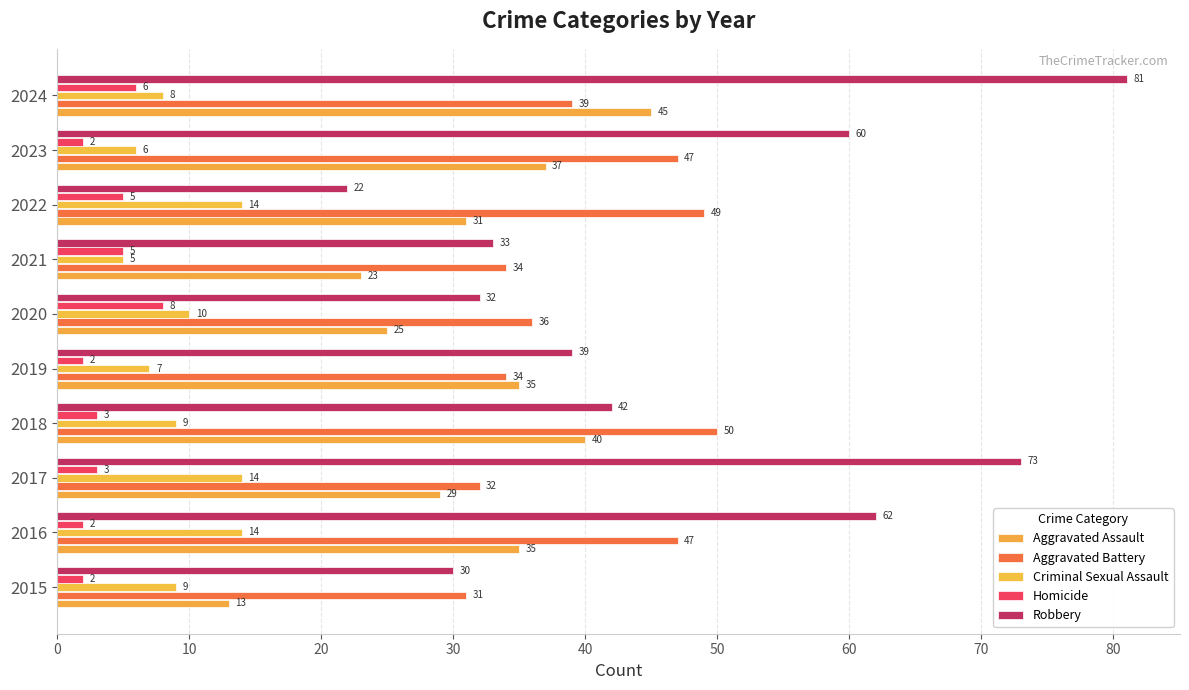

What are all the series names shown in the legend?

Aggravated Assault, Aggravated Battery, Criminal Sexual Assault, Homicide, Robbery